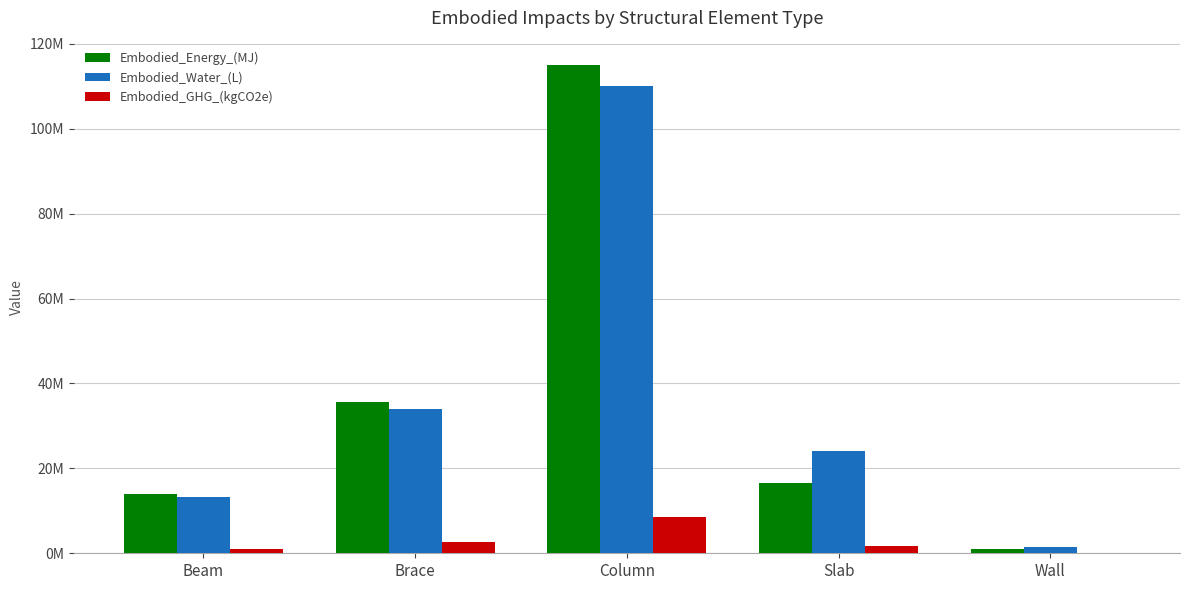

What are all the series names shown in the legend?

Embodied_Energy_(MJ), Embodied_Water_(L), Embodied_GHG_(kgCO2e)